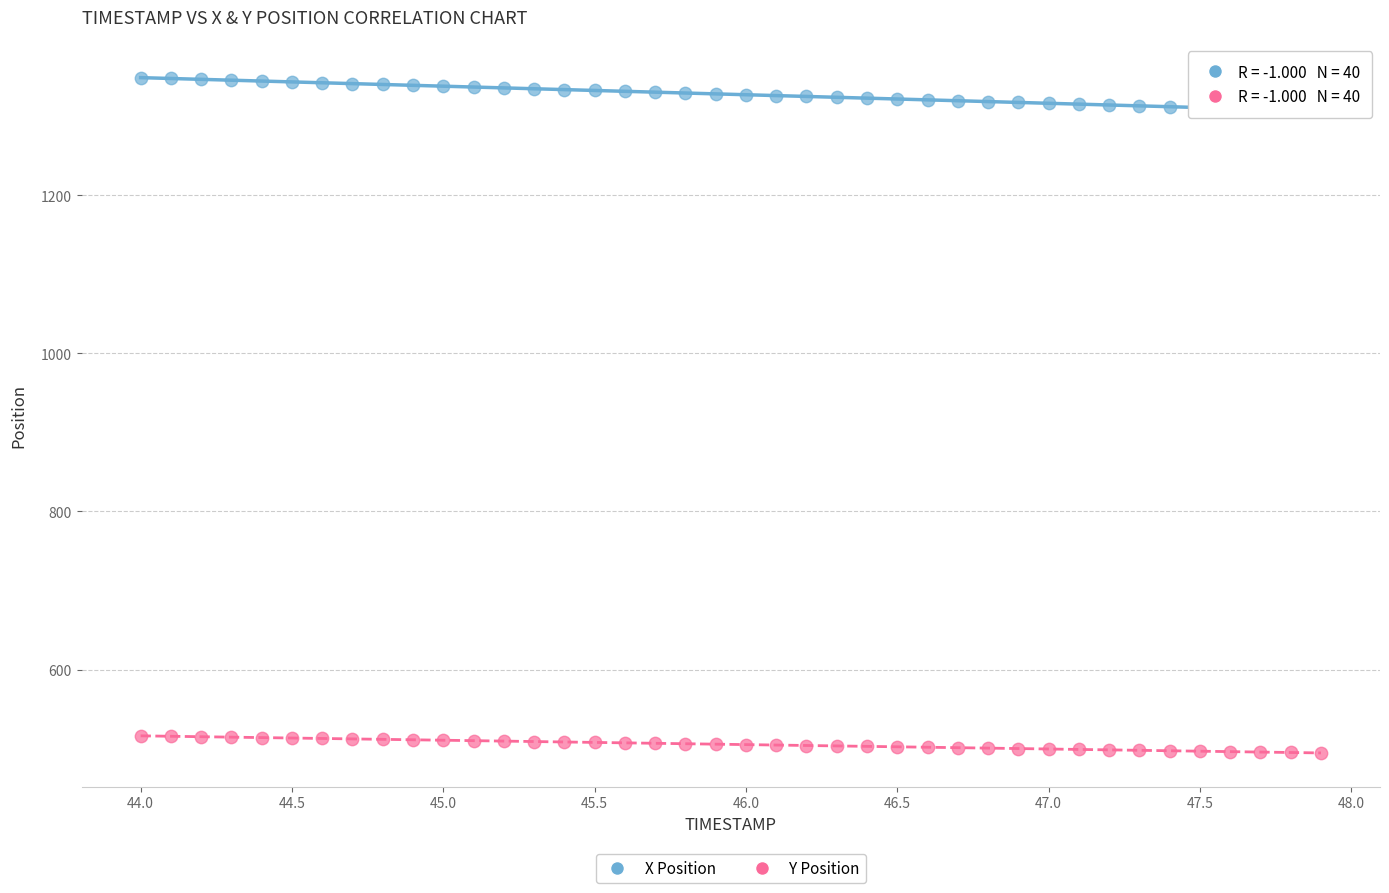

Which series has the largest Y range (max minus min)?

X Position